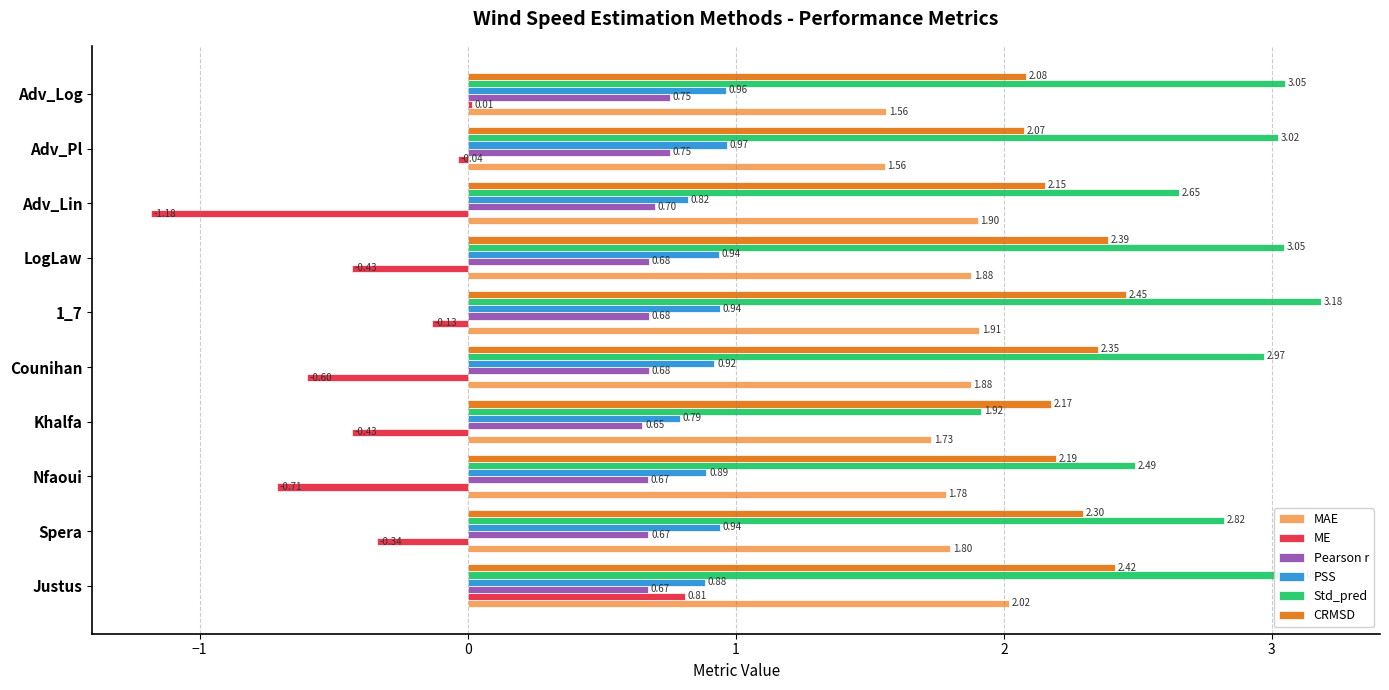

How many values in ME are below zero?

8